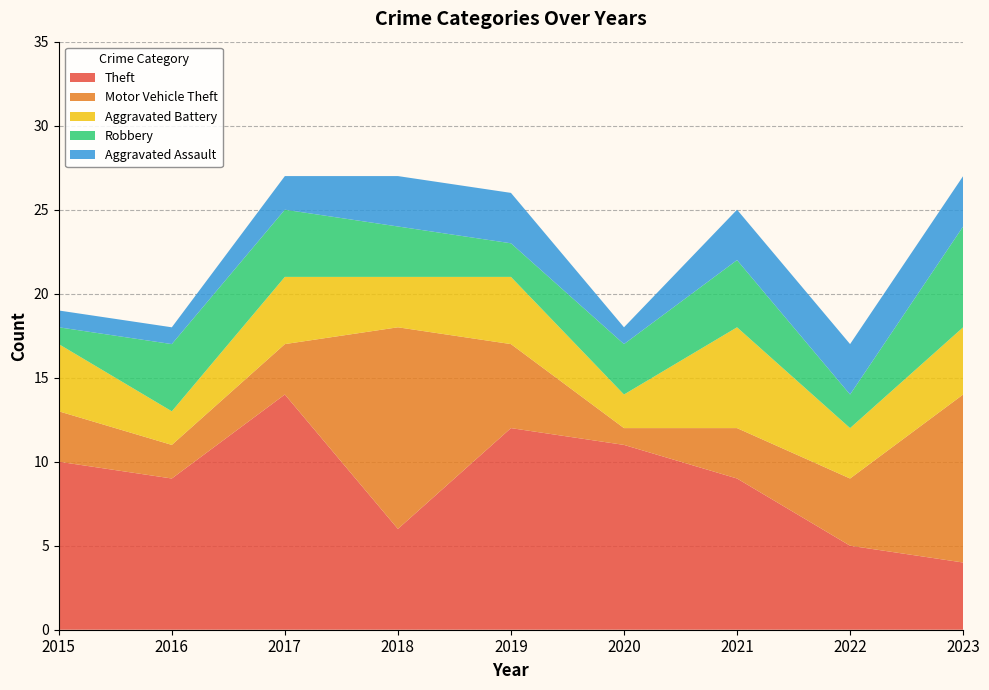

Reading right to left, list all the values displayed in this chart.

Theft: 2023=4	2022=5	2021=9	2020=11	2019=12	2018=6	2017=14	2016=9	2015=10
Motor Vehicle Theft: 2023=10	2022=4	2021=3	2020=1	2019=5	2018=12	2017=3	2016=2	2015=3
Aggravated Battery: 2023=4	2022=3	2021=6	2020=2	2019=4	2018=3	2017=4	2016=2	2015=4
Robbery: 2023=6	2022=2	2021=4	2020=3	2019=2	2018=3	2017=4	2016=4	2015=1
Aggravated Assault: 2023=3	2022=3	2021=3	2020=1	2019=3	2018=3	2017=2	2016=1	2015=1